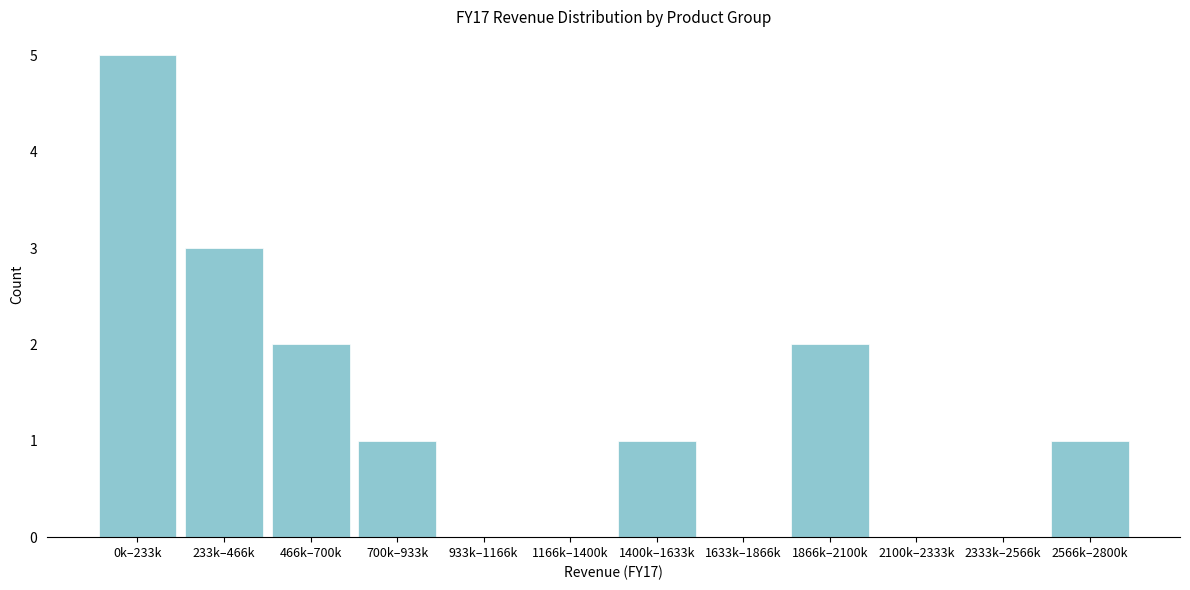

Reading left to right, transcribe all the data shown in this chart.

0k–233k=5	233k–466k=3	466k–700k=2	700k–933k=1	933k–1166k=0	1166k–1400k=0	1400k–1633k=1	1633k–1866k=0	1866k–2100k=2	2100k–2333k=0	2333k–2566k=0	2566k–2800k=1